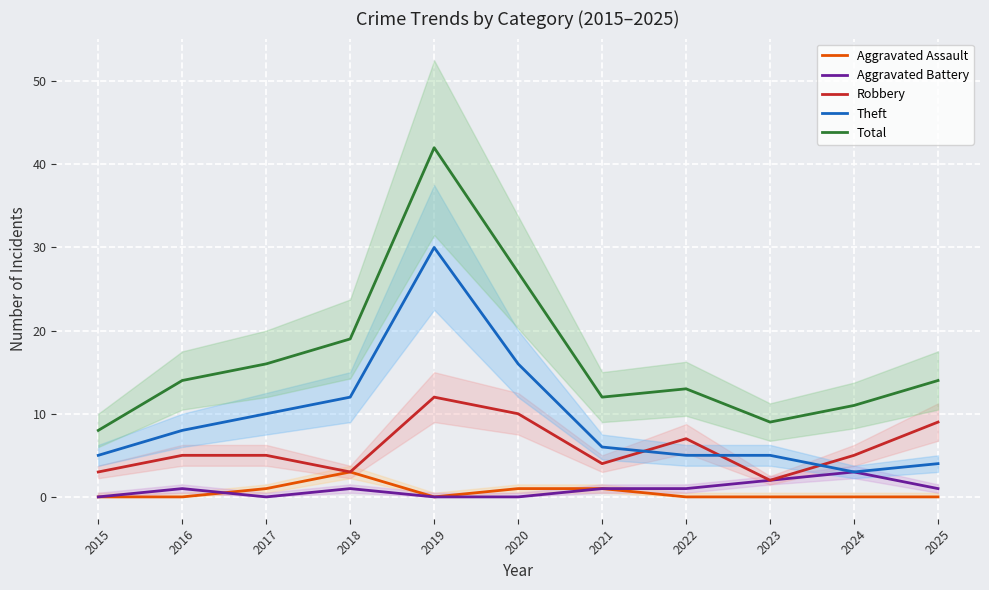

True or false: Robbery and Total cross at least once.

False